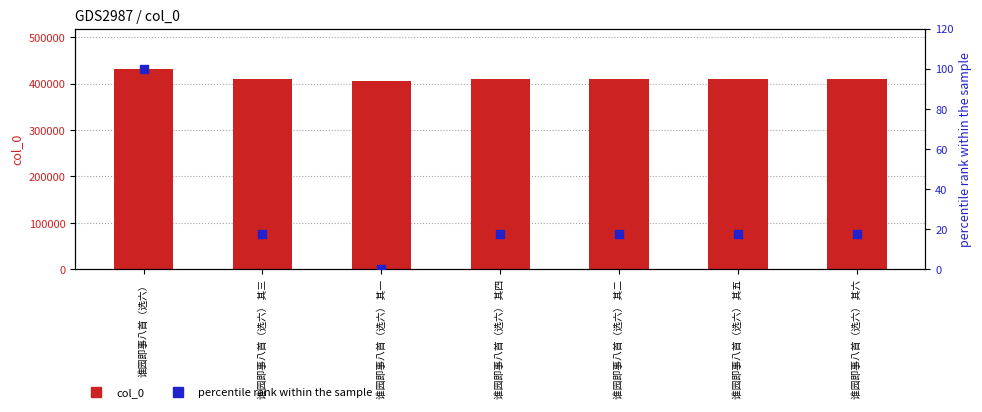

What is the total value across all series at 谁园即事八首（选六） 其三?

410259.6